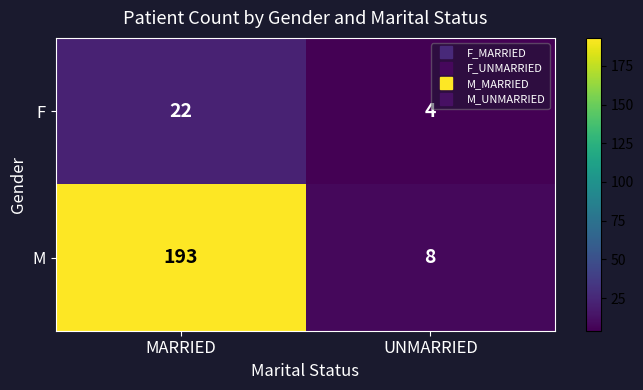

Rank the series by their average value, from lowest to highest.

F, M